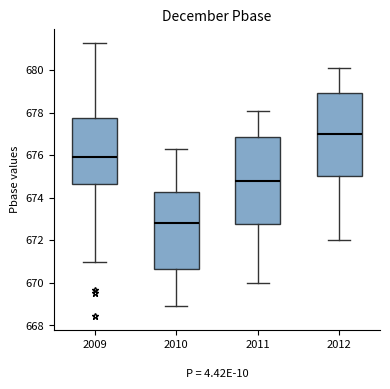

Where does the lower whisker of the box at x = 2011 end on the y-axis? The values are not printed on the chart, so give them approximately, as read against the axis.

670.0